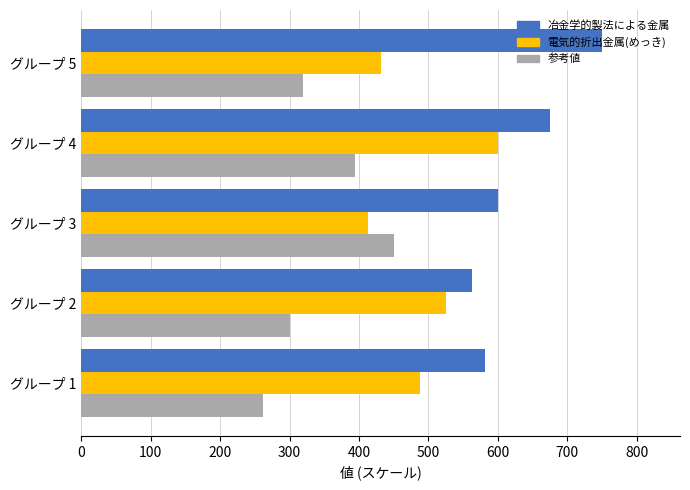

How many categories are shown in the chart?

5